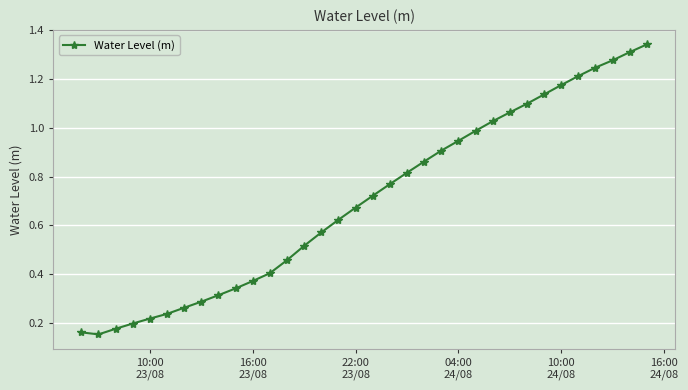

What is the sum of all values?

23.9